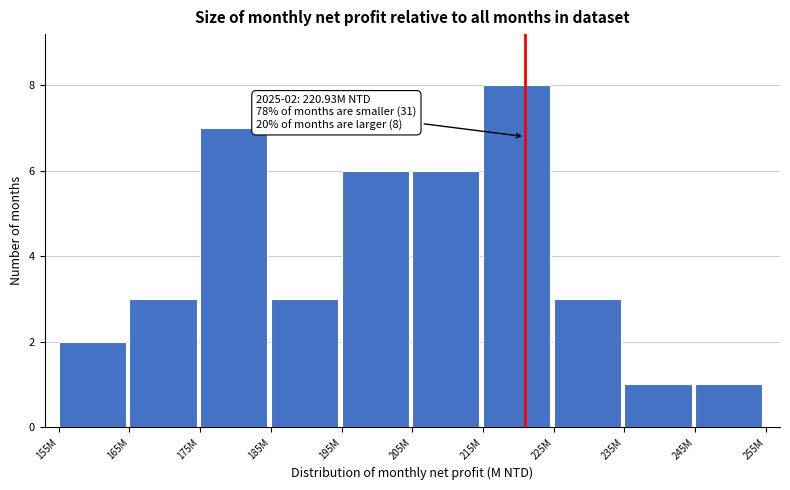

Reading right to left, extract all data points from this chart.

245M=1	235M=1	225M=3	215M=8	205M=6	195M=6	185M=3	175M=7	165M=3	155M=2